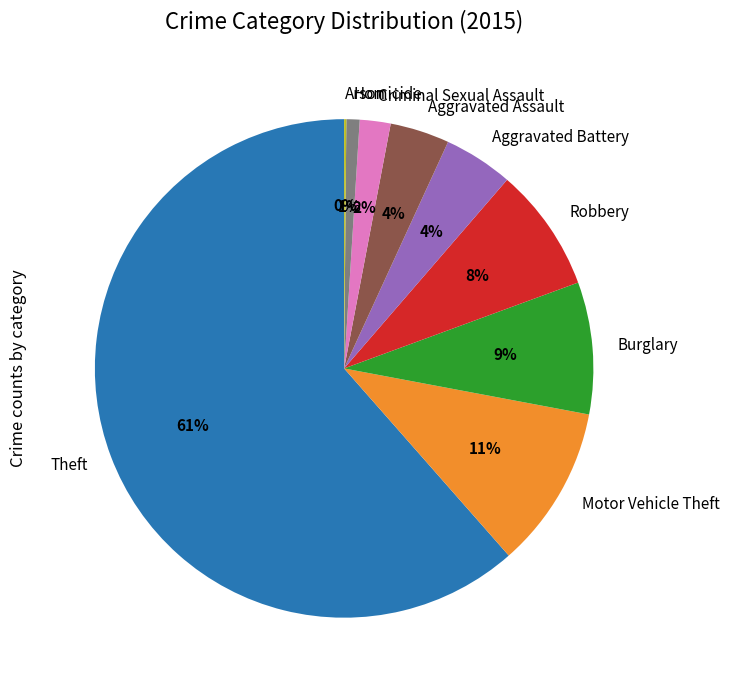

Is there any slice that represents more than half of the pie?

Yes